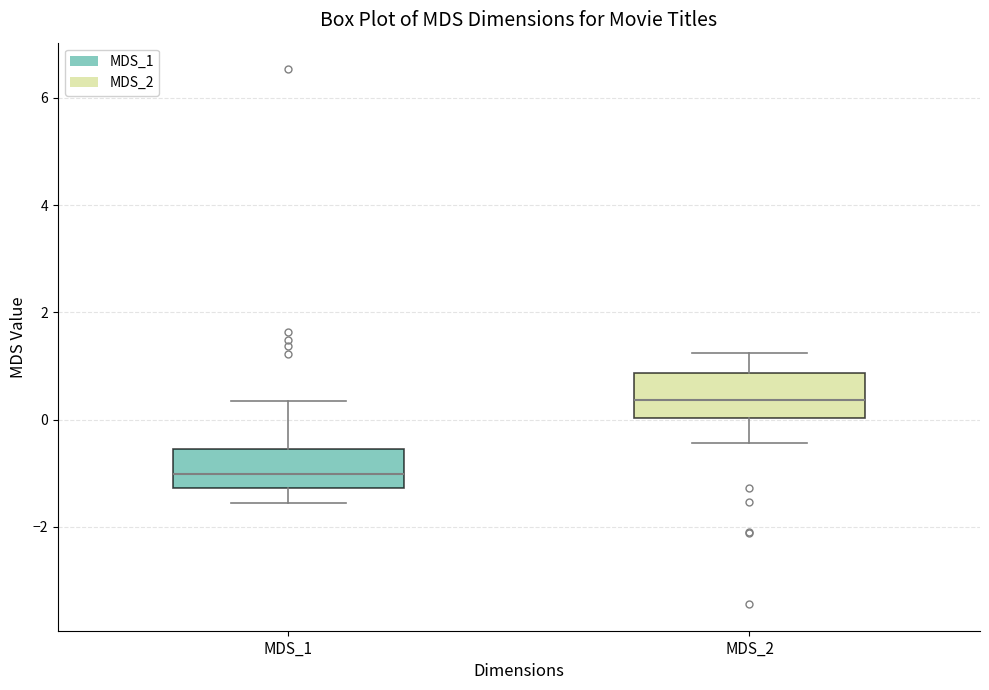

Reading left to right, read every box against the y-axis: the position of its median line, the range the box covers, and the ends of its whiskers. The values are not printed on the chart, so give them approximately, as read against the axis.

MDS_1: median -1.0, box -1.2 to -0.6, whiskers -1.6 to 0.4
MDS_2: median 0.4, box 0.0 to 0.8, whiskers -0.4 to 1.2